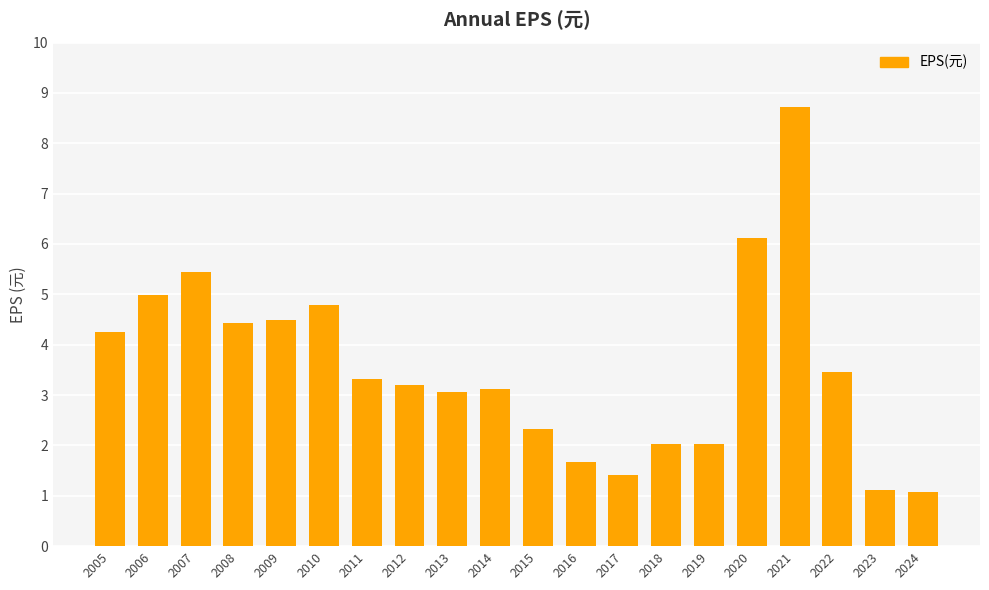

Reading left to right, transcribe all the data shown in this chart.

4.3	5.0	5.5	4.4	4.5	4.8	3.3	3.2	3.1	3.1	2.3	1.7	1.4	2.0	2.0	6.1	8.7	3.5	1.1	1.1